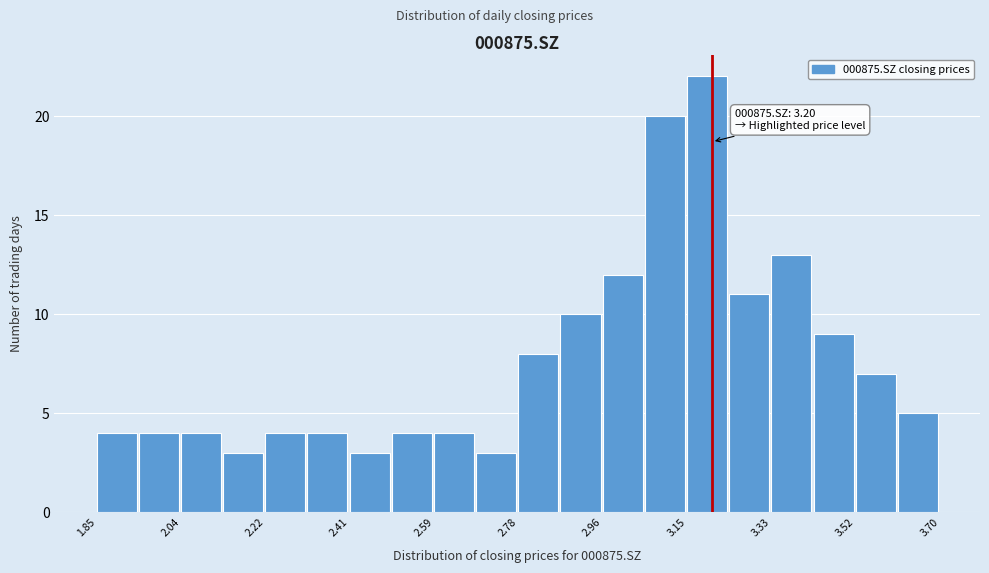

Which range on the x-axis has the tallest bar?

3.14 to 3.24